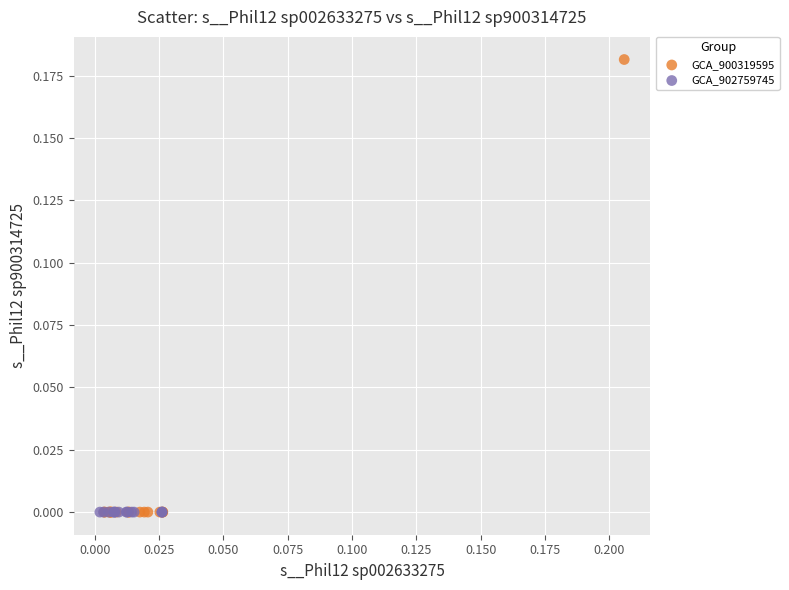

Which series contains the highest Y value?

GCA_900319595